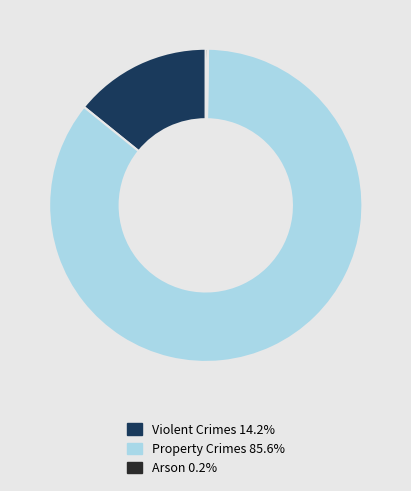

Is there any slice that represents more than half of the pie?

Yes